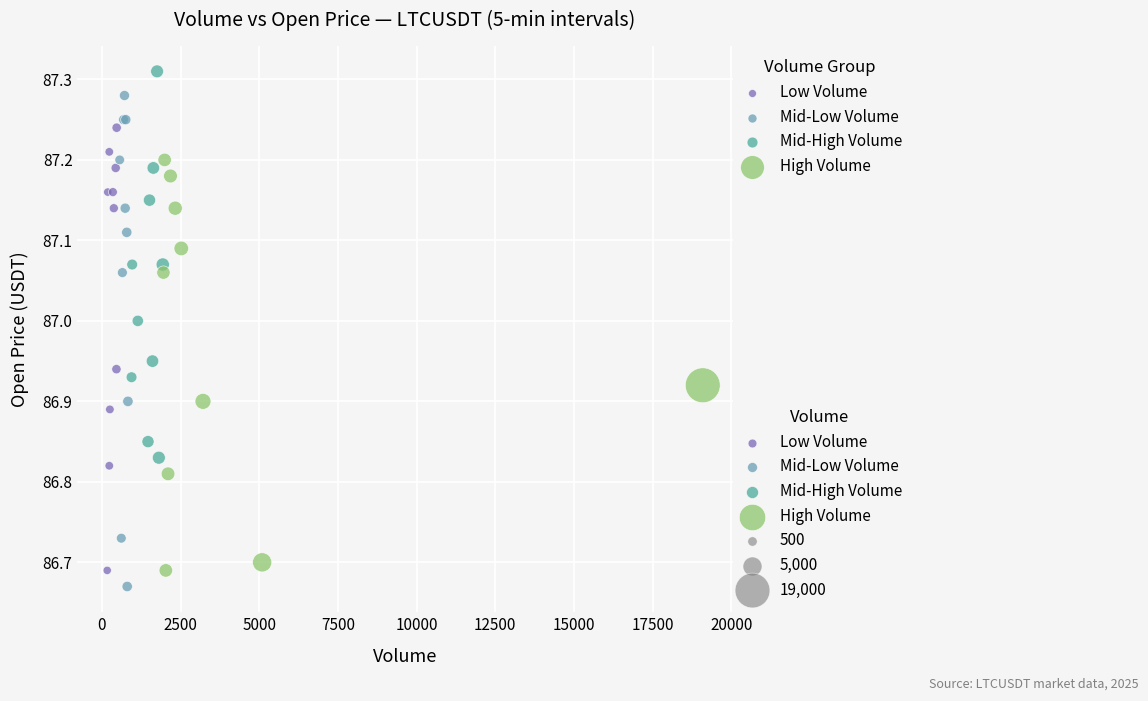

Which series has the largest Y range (max minus min)?

Mid-Low Volume